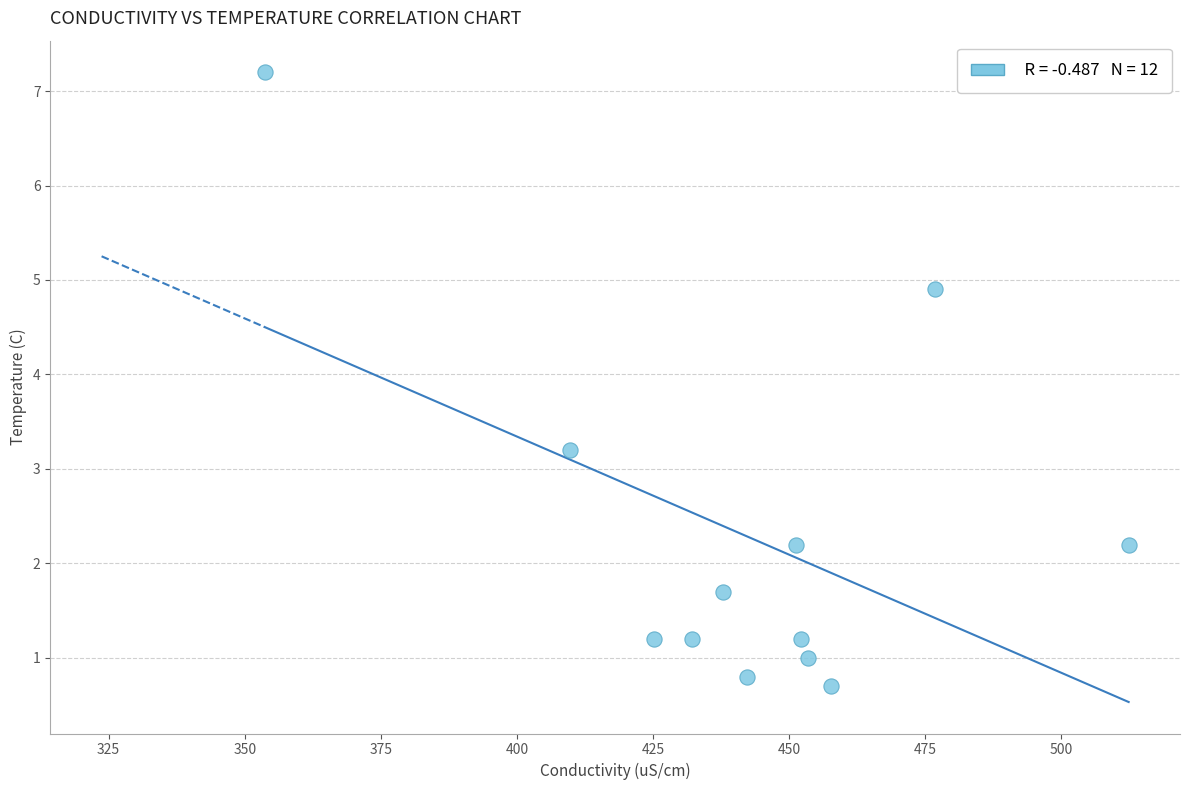

What is the range of Y values (max minus min)?

6.5